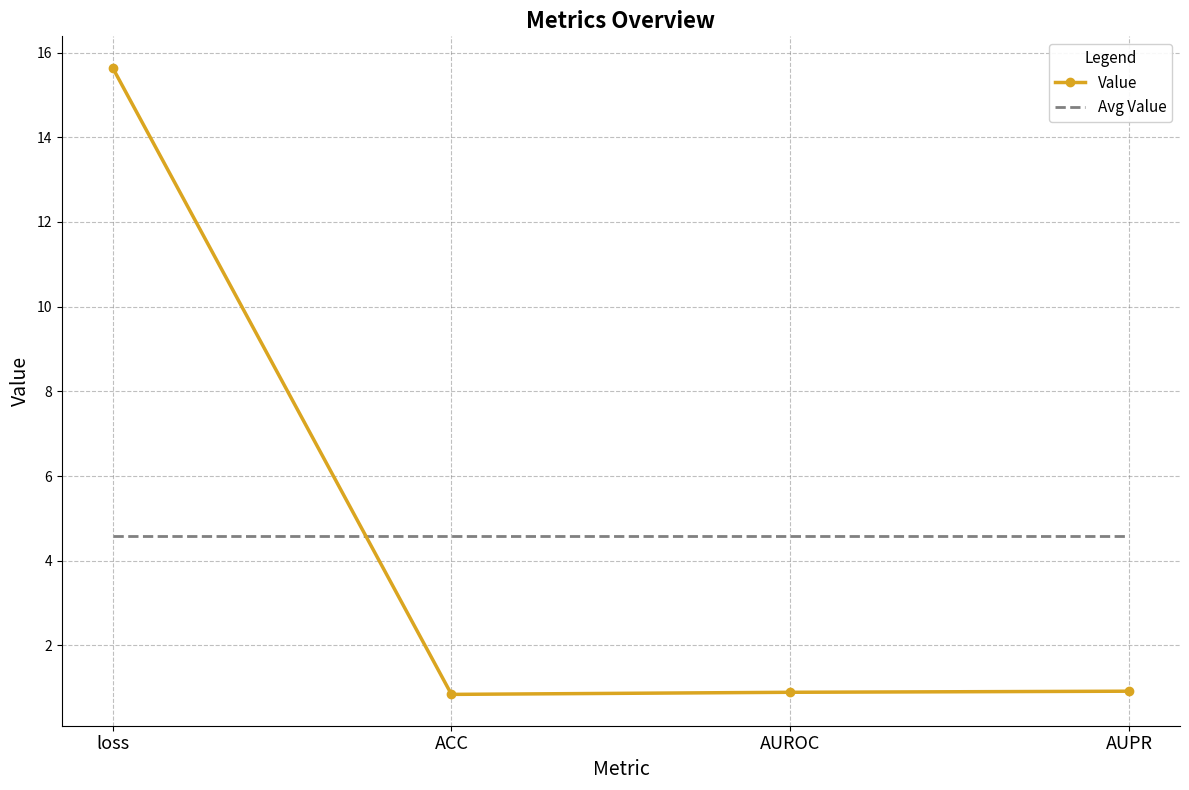

How many times do Avg Value and Value cross each other?

1